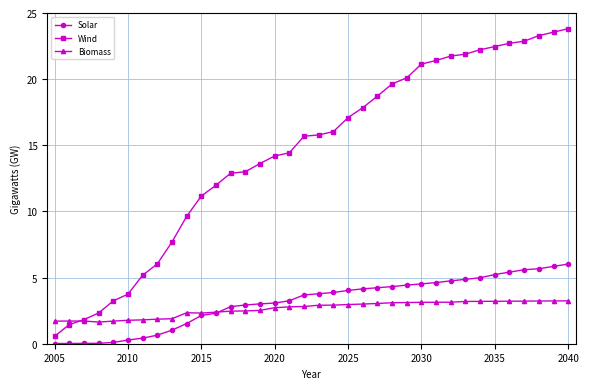

Which series has the largest total across all categories?

Wind